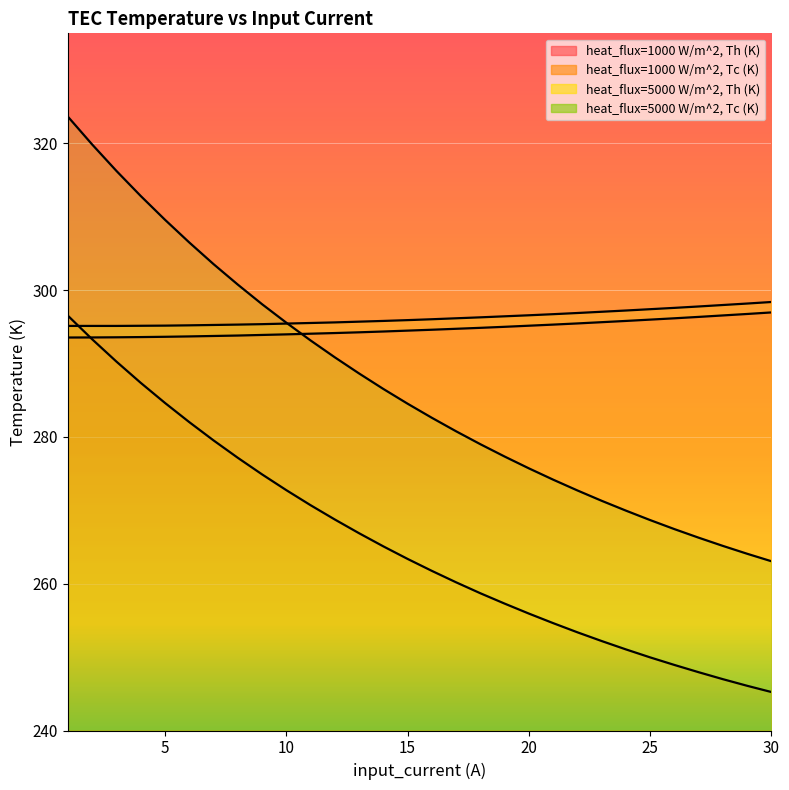

Which series changed the most between 19 and 20?

heat_flux=5000 W/m^2, Tc (K)